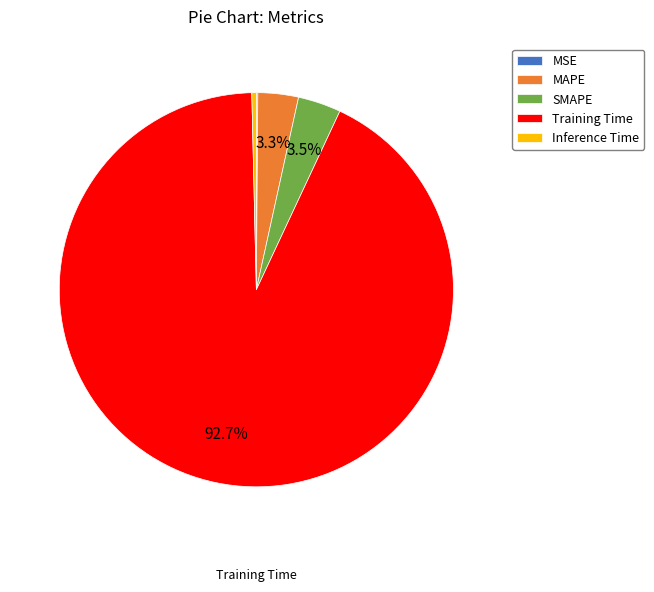

What is the majority slice?

Training Time